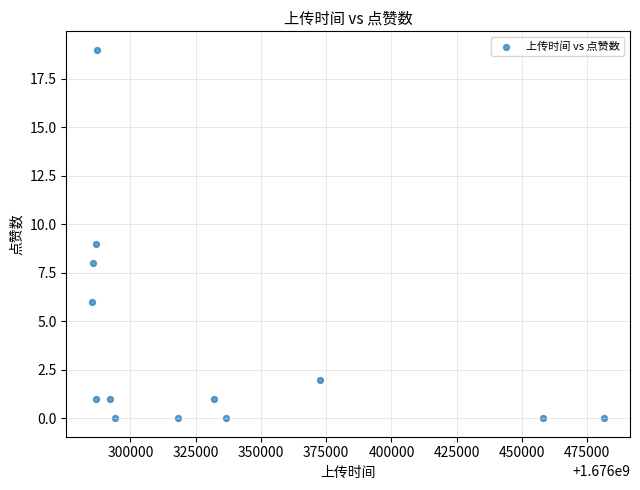

What is the range of X values (max minus min)?

196277